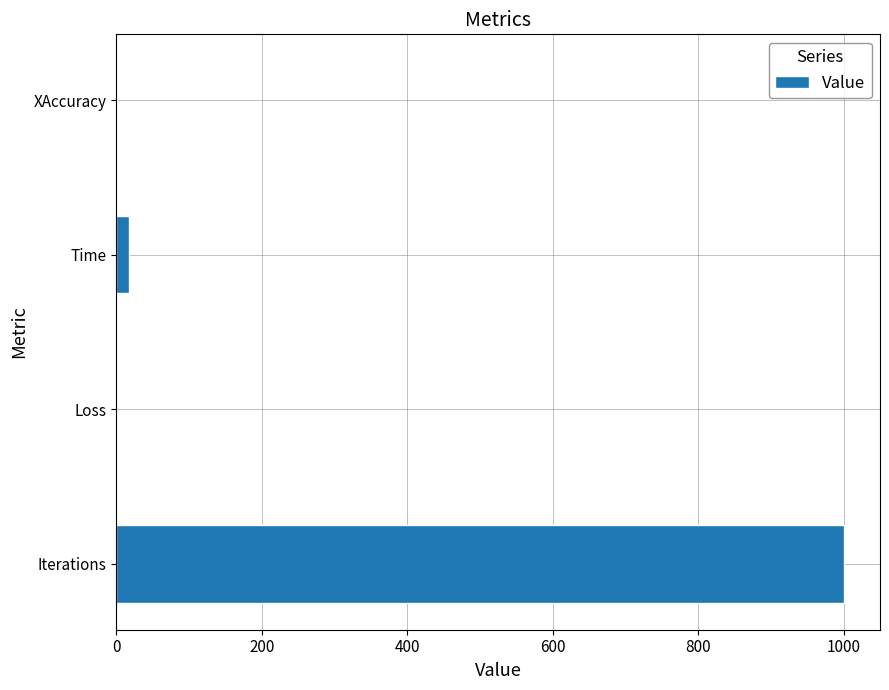

What is the approximate value at Iterations?

1000.0